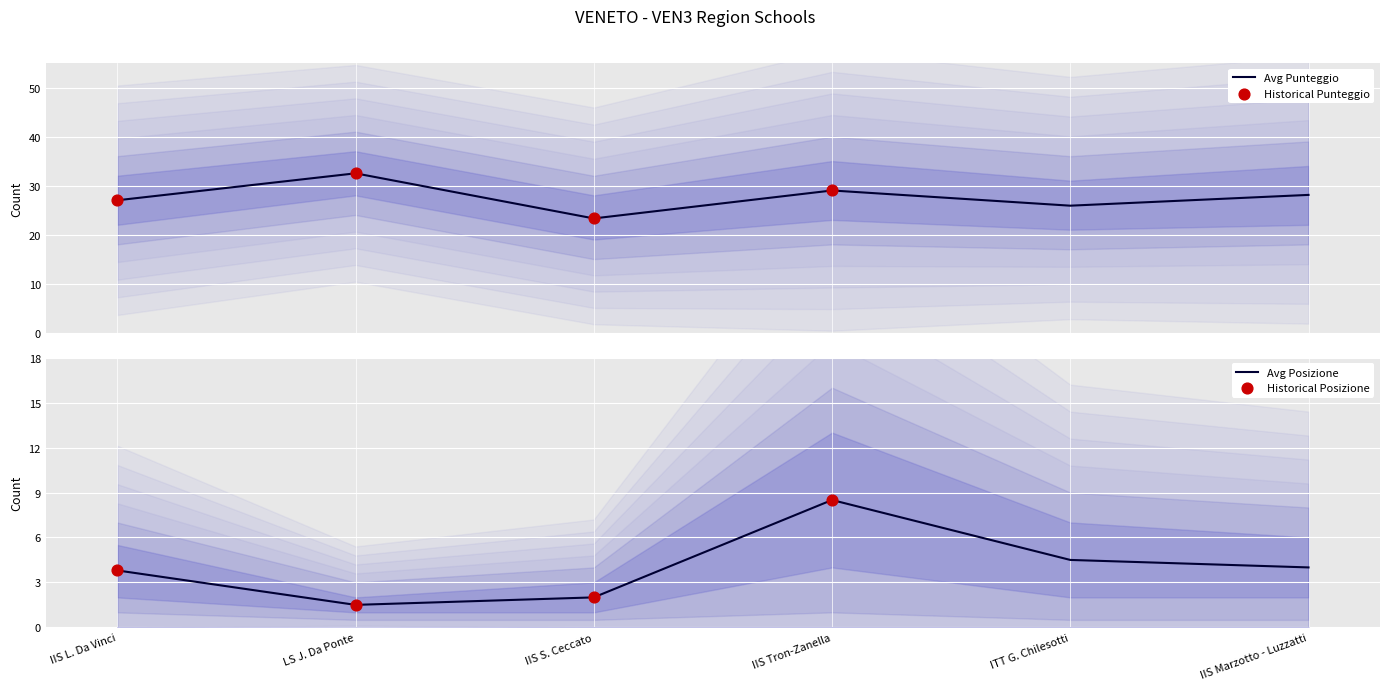

Which series reaches the minimum Y coordinate?

Avg Posizione